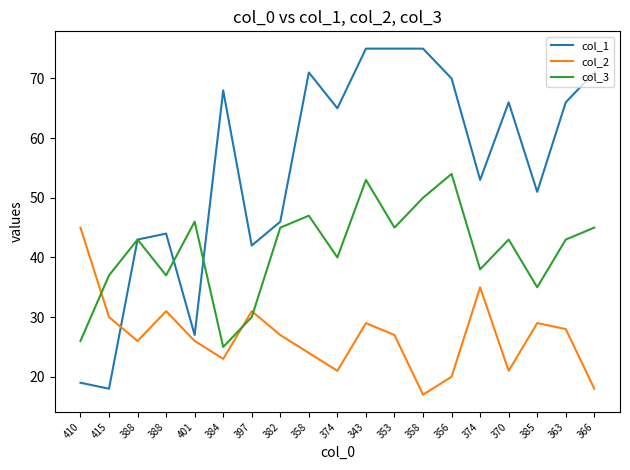

How many lines are shown in the chart?

3